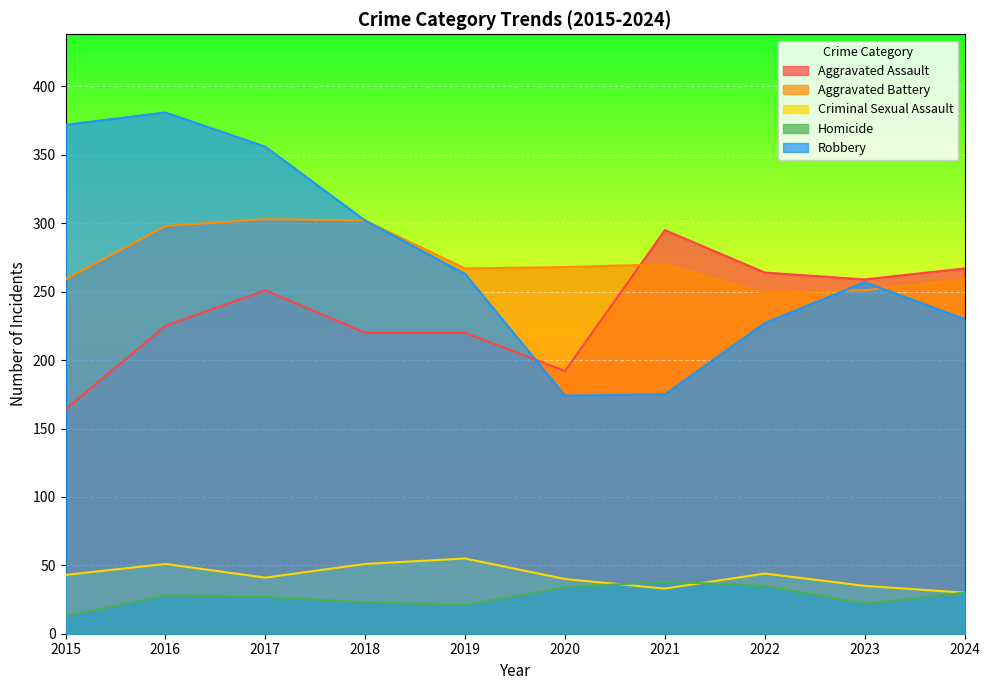

Is it true that Homicide equals 23 at 2015?

False